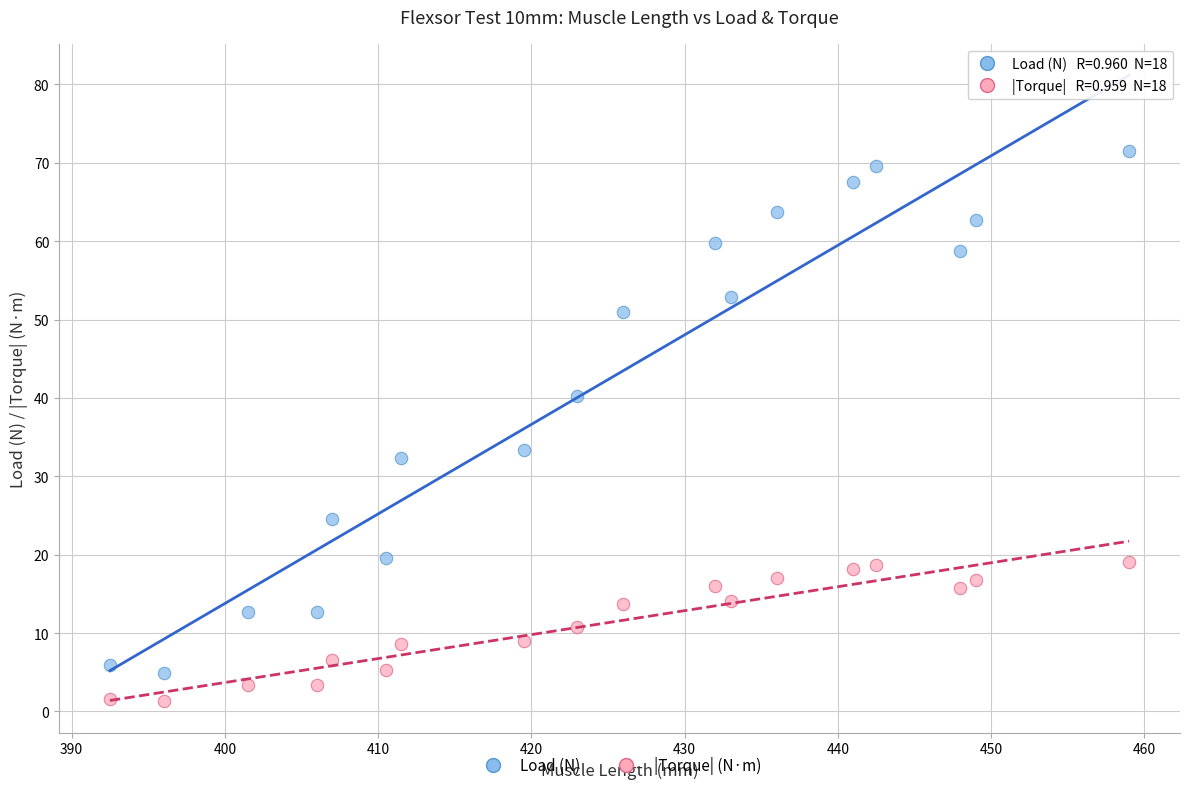

Which series contains the lowest Y value?

|Torque| (N·m)